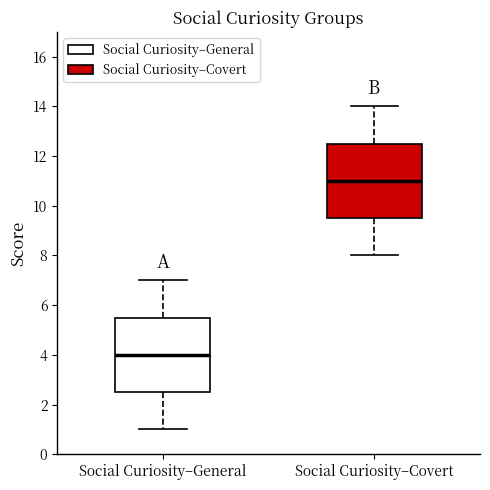

Where is the upper edge of the box for Social Curiosity–Covert on the y-axis? The values are not printed on the chart, so give them approximately, as read against the axis.

12.6